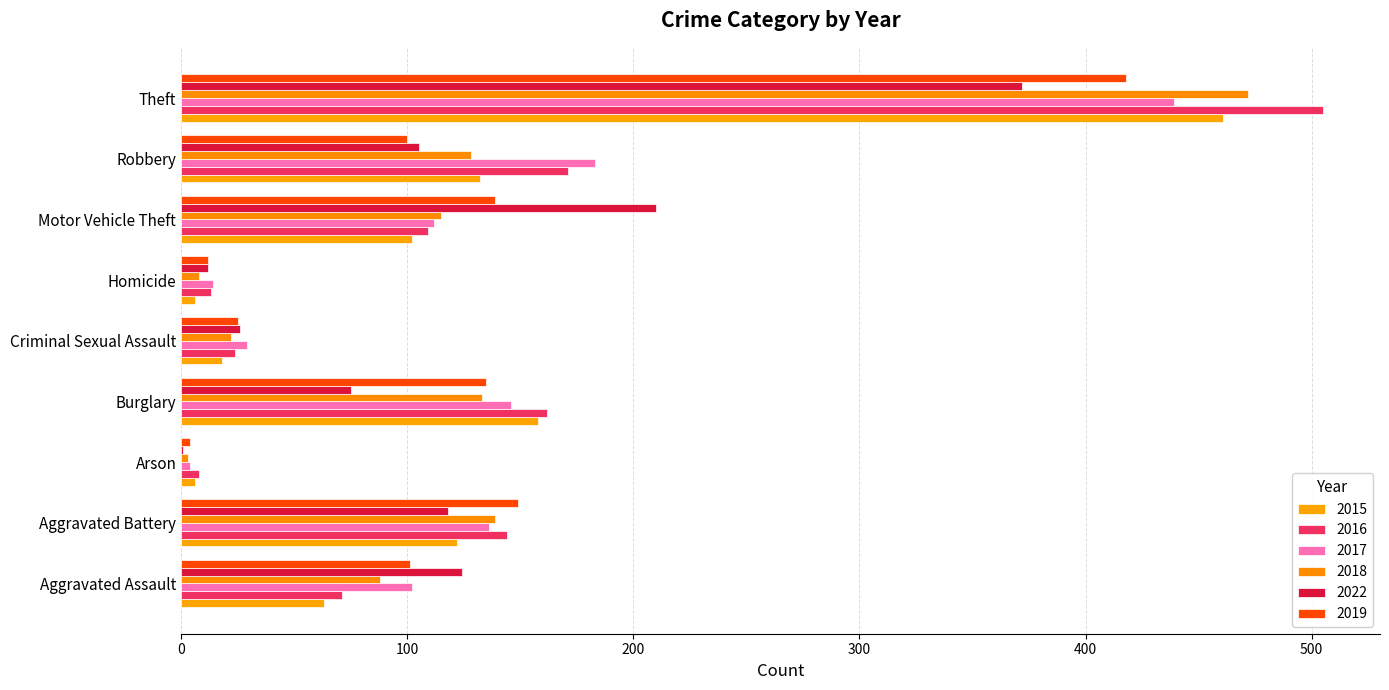

At how many categories does at least one series exceed 180?

3